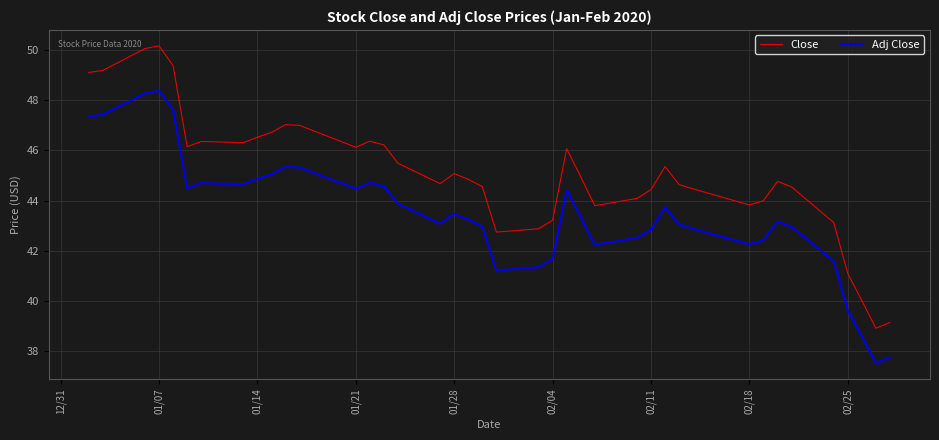

What is the highest value of the Adj Close series?

48.4